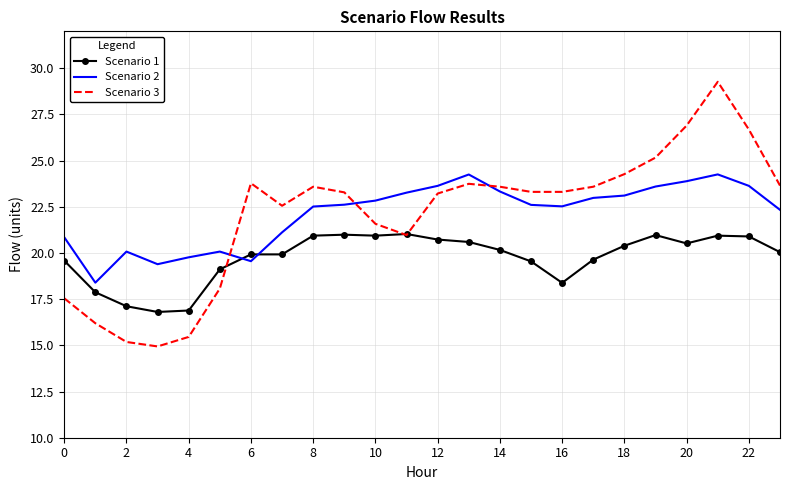

What is the maximum value shown in the chart?

29.3